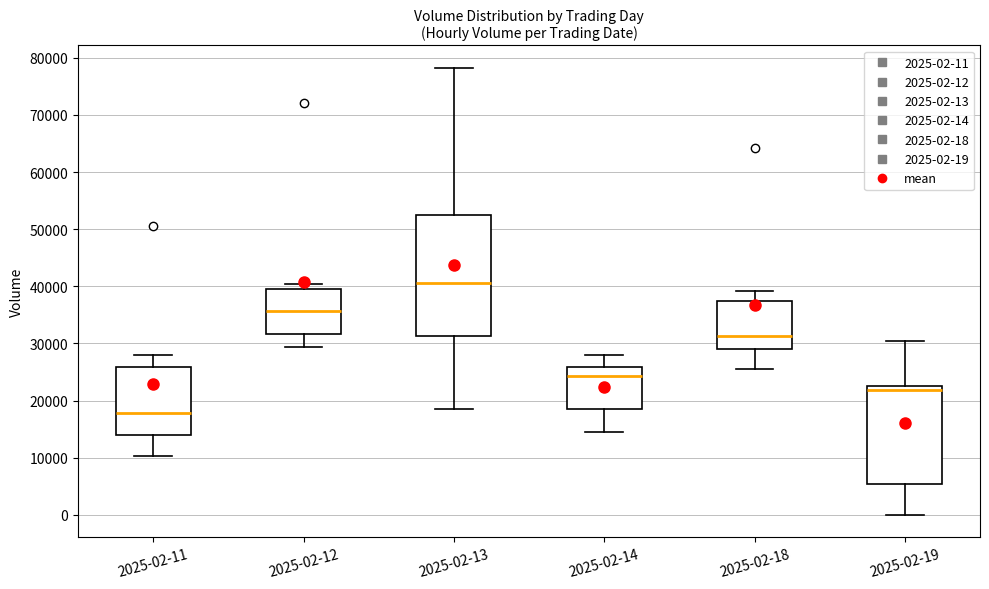

Reading left to right, transcribe this box plot: for each box, give where its median line is, the range the box spans, and where its two whiskers end, as read against the y-axis. The values are not printed on the chart, so give them approximately, as read against the axis.

2025-02-11: median 18000, box 14000 to 26000, whiskers 10000 to 28000
2025-02-12: median 36000, box 32000 to 40000, whiskers 29000 to 40000 (just above the box's upper edge)
2025-02-13: median 41000, box 31000 to 52000, whiskers 19000 to 78000
2025-02-14: median 24000, box 18000 to 26000, whiskers 14000 to 28000
2025-02-18: median 31000, box 29000 to 37000, whiskers 26000 to 39000
2025-02-19: median 22000 (just below the box's upper edge), box 5000 to 22000, whiskers 0 to 30000